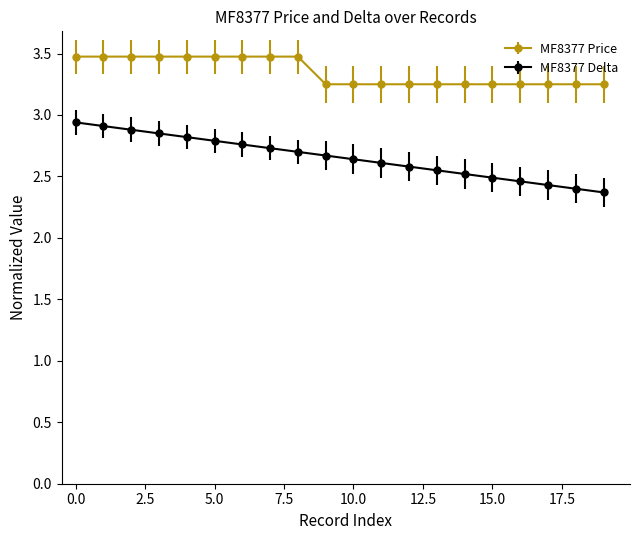

True or false: MF8377 Price and MF8377 Delta intersect in this chart.

False